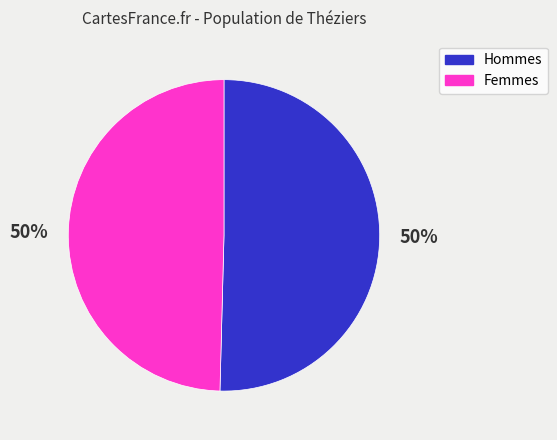

True or false: Femmes accounts for 50% of the total.

True